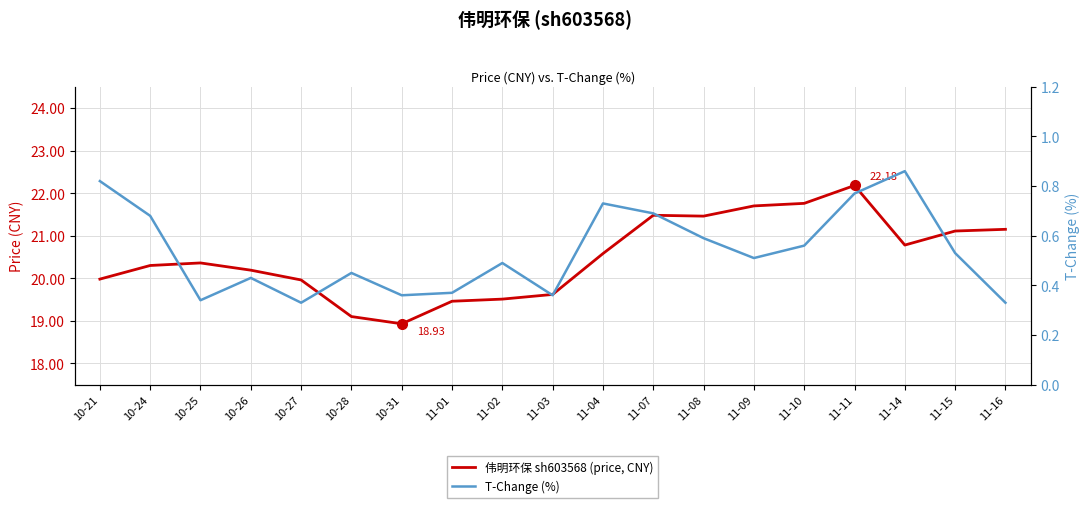

Reading right to left, transcribe all the data shown in this chart.

伟明环保 sh603568 (price, CNY): 21.1	21.1	20.8	22.2	21.8	21.7	21.5	21.5	20.6	19.6	19.5	19.5	18.9	19.1	20.0	20.2	20.4	20.3	20.0
T-Change (%): 0.3	0.5	0.9	0.8	0.6	0.5	0.6	0.7	0.7	0.4	0.5	0.4	0.4	0.5	0.3	0.4	0.3	0.7	0.8